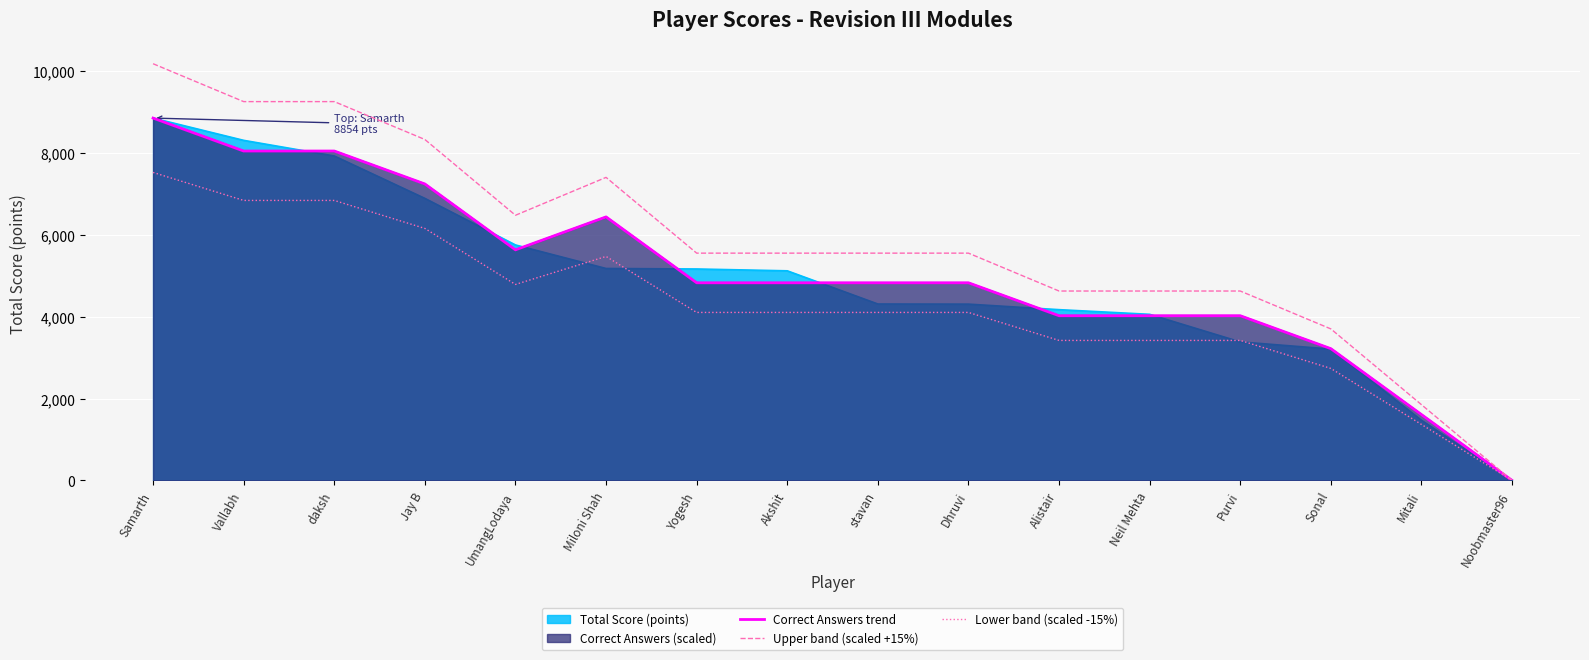

Which category has the highest value across all series?

Samarth